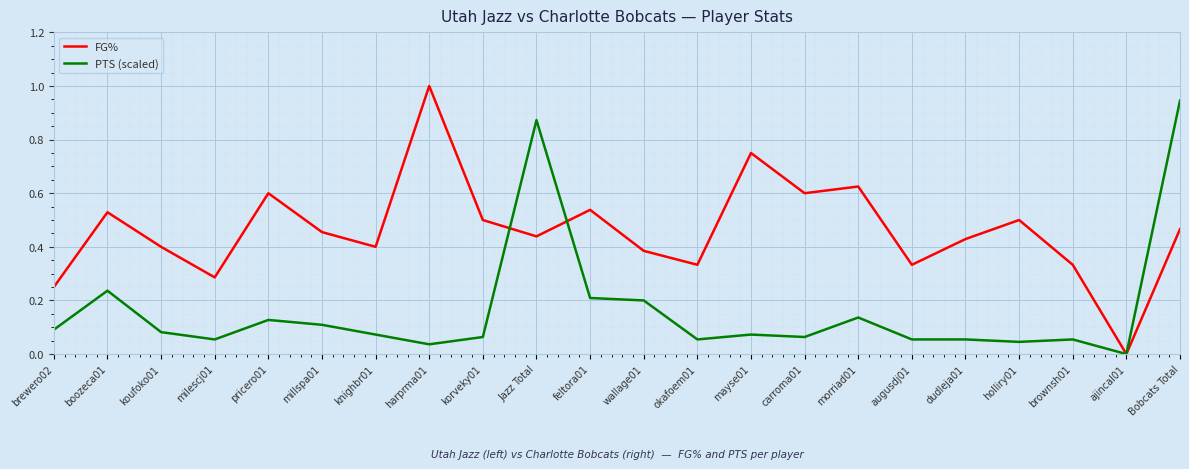

At which category is the sum across all series the highest?

Bobcats Total